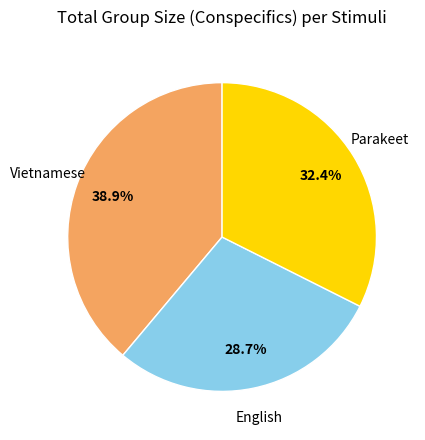

Does any single category account for the majority?

No